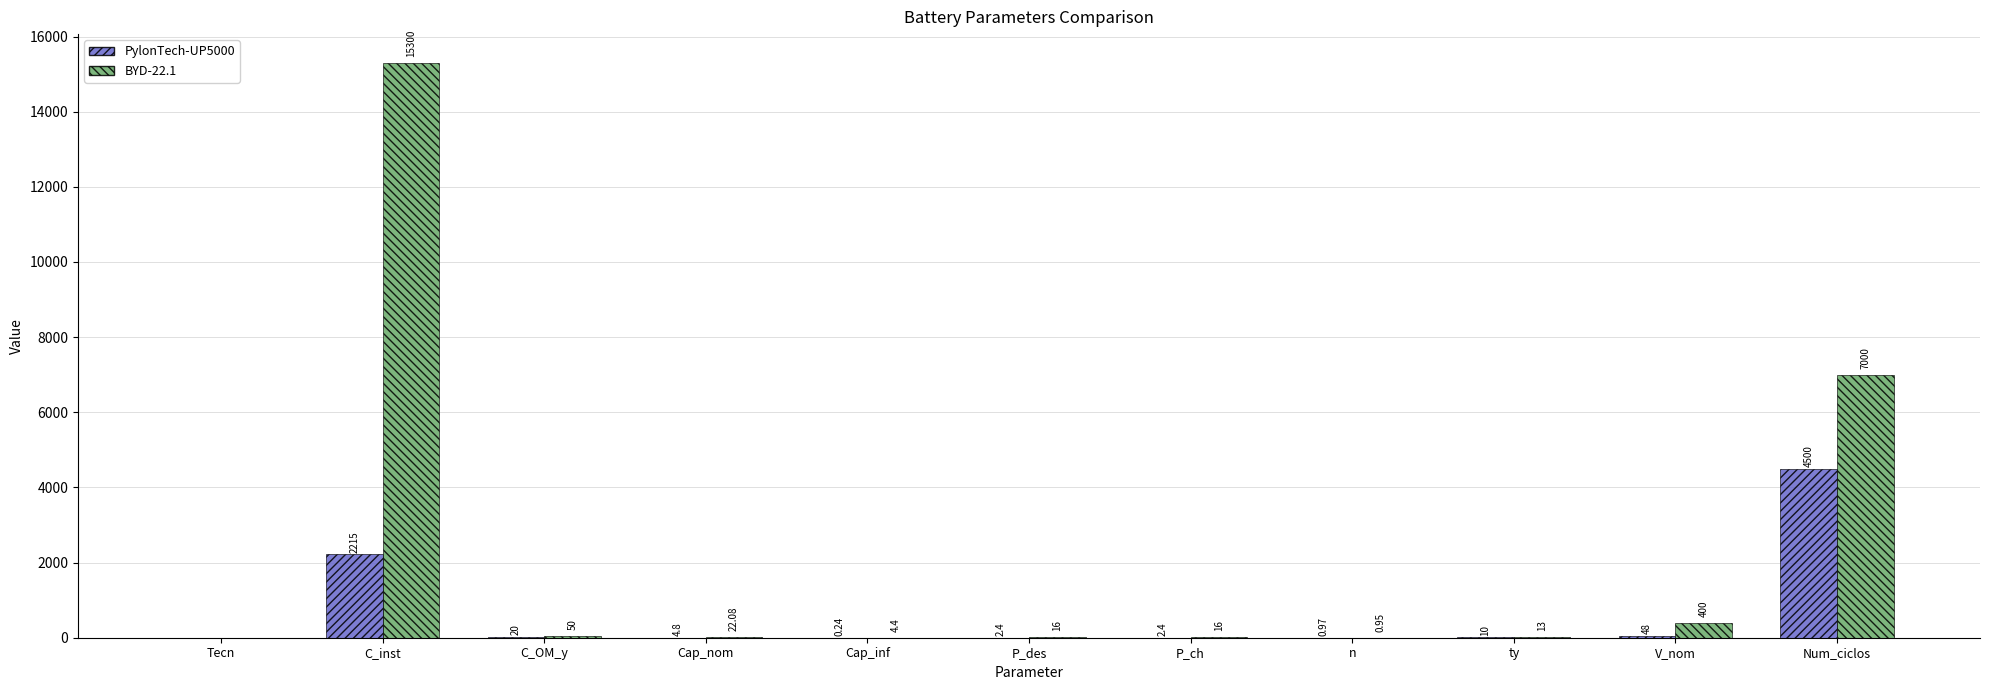

How many data points in PylonTech-UP5000 are above 4?

6